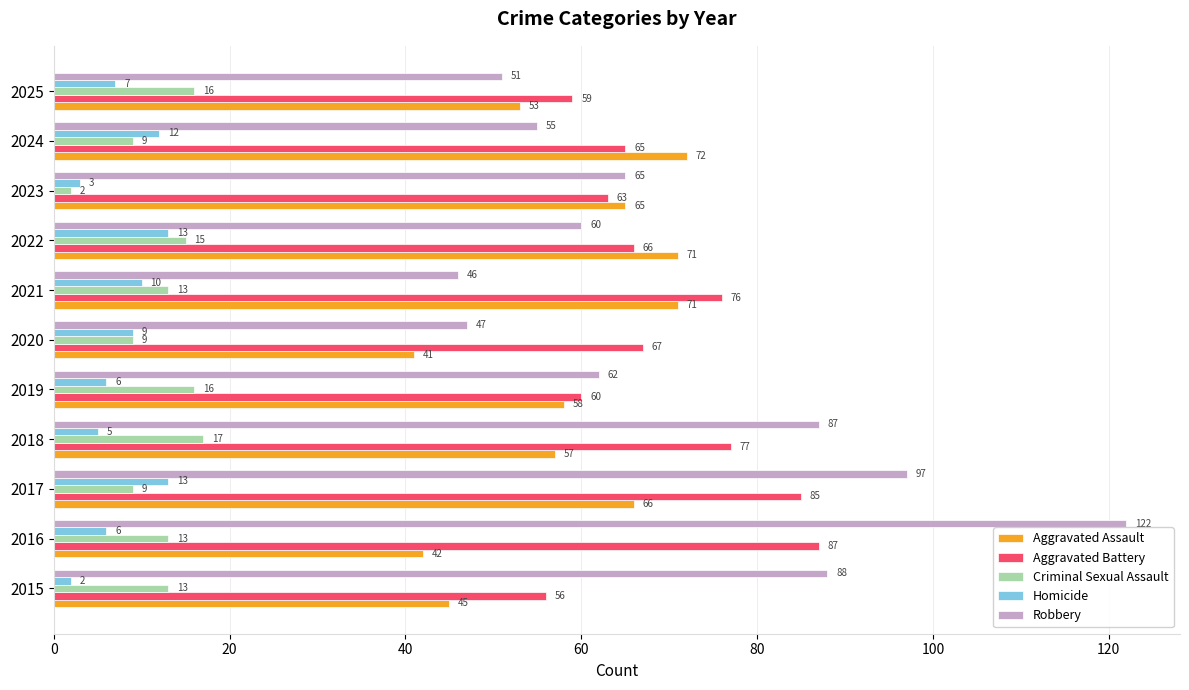

The Aggravated Assault series shows 42 at 2016. True or false?

True